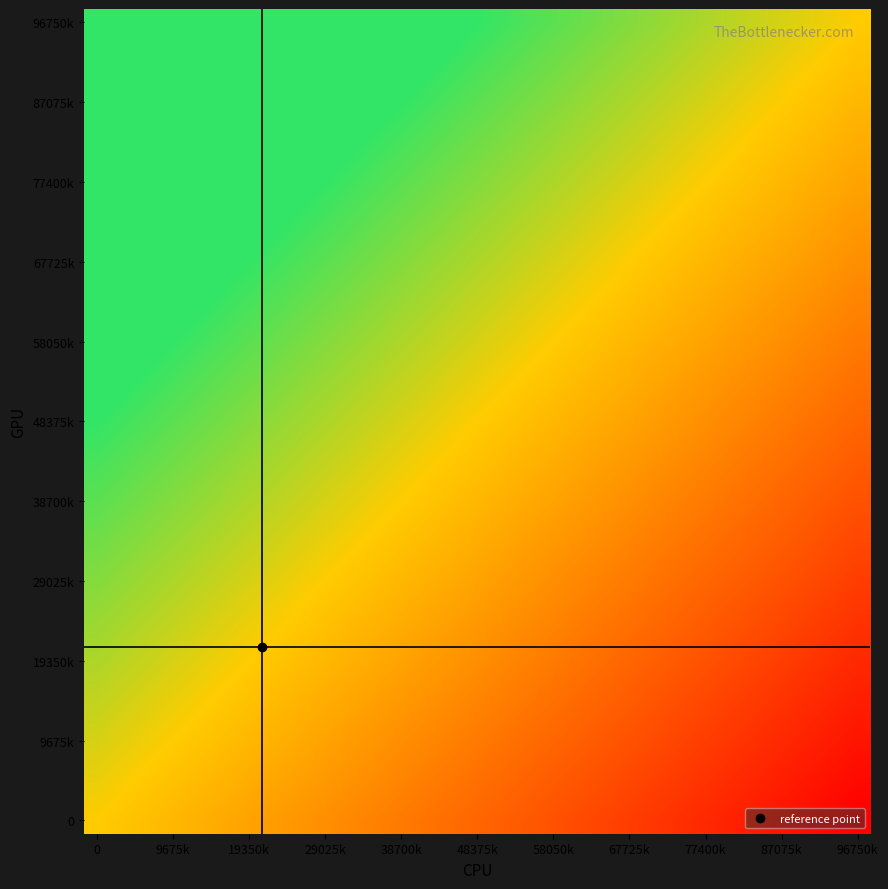

At how many categories does at least one series exceed 0?

31